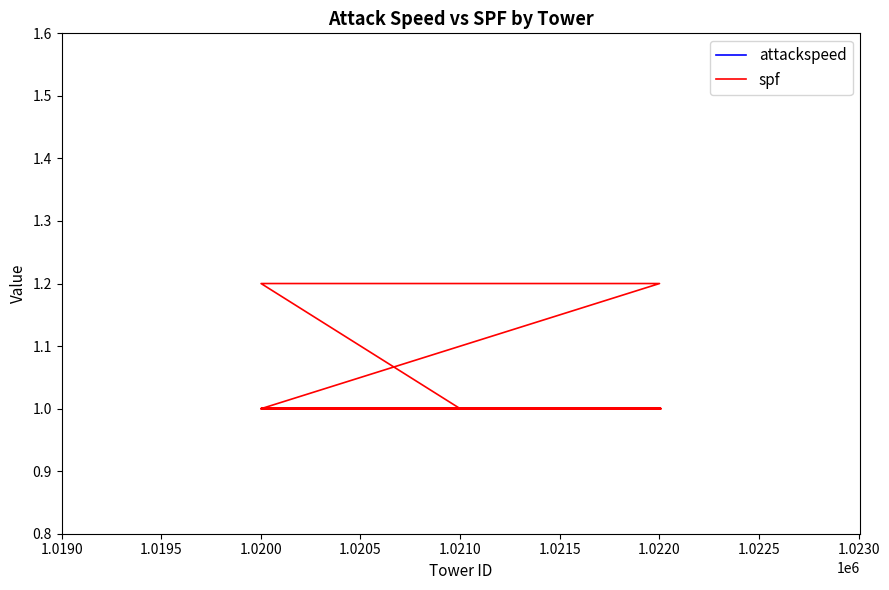

Which series has the largest range (max minus min)?

spf